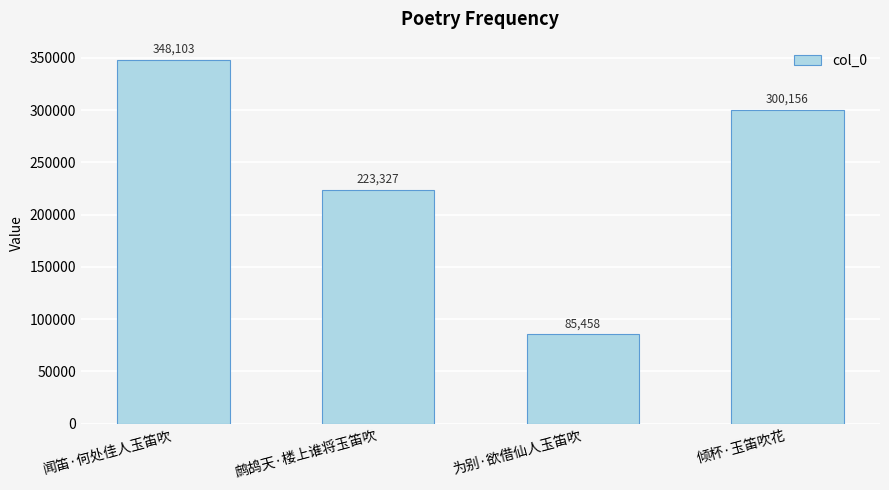

What is the average value?

239261